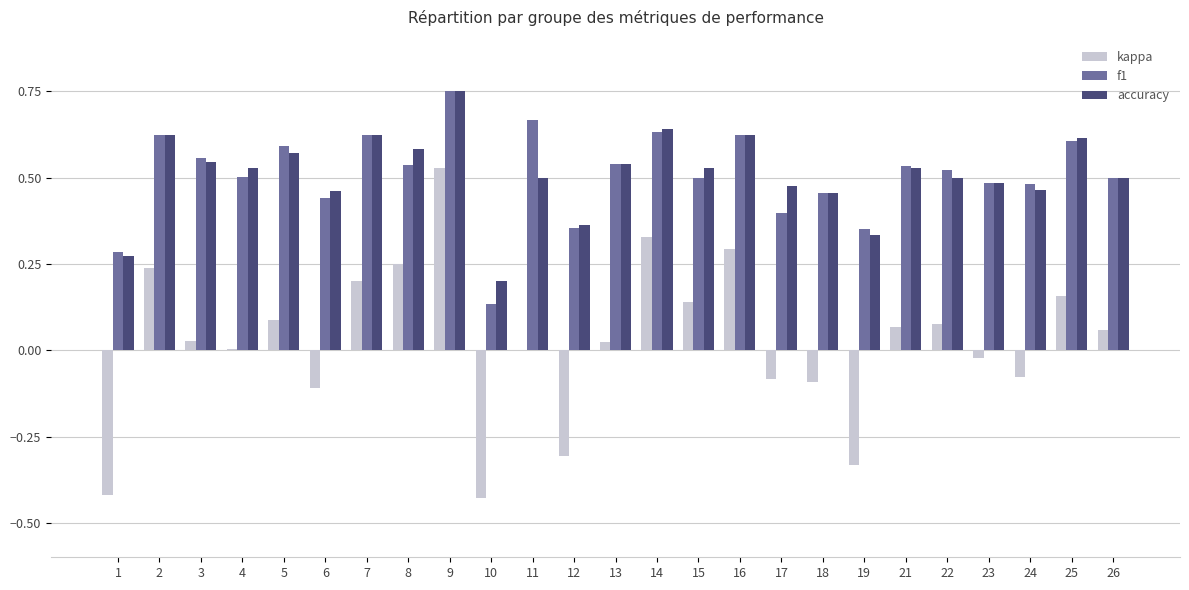

Is the value of f1 at 7 greater than the value of accuracy at 17?

Yes